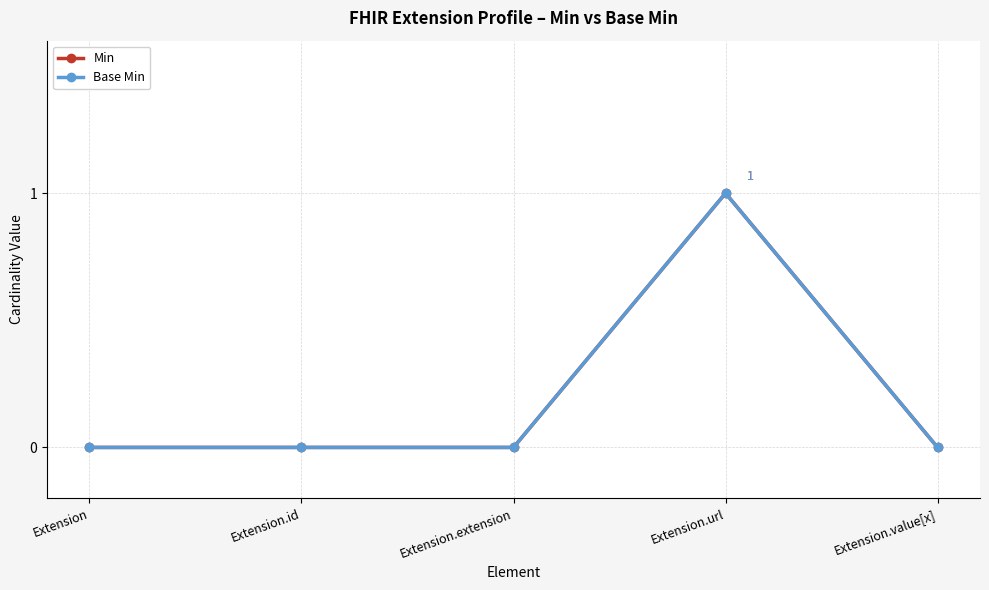

Is this an area chart (filled region under the line)?

No